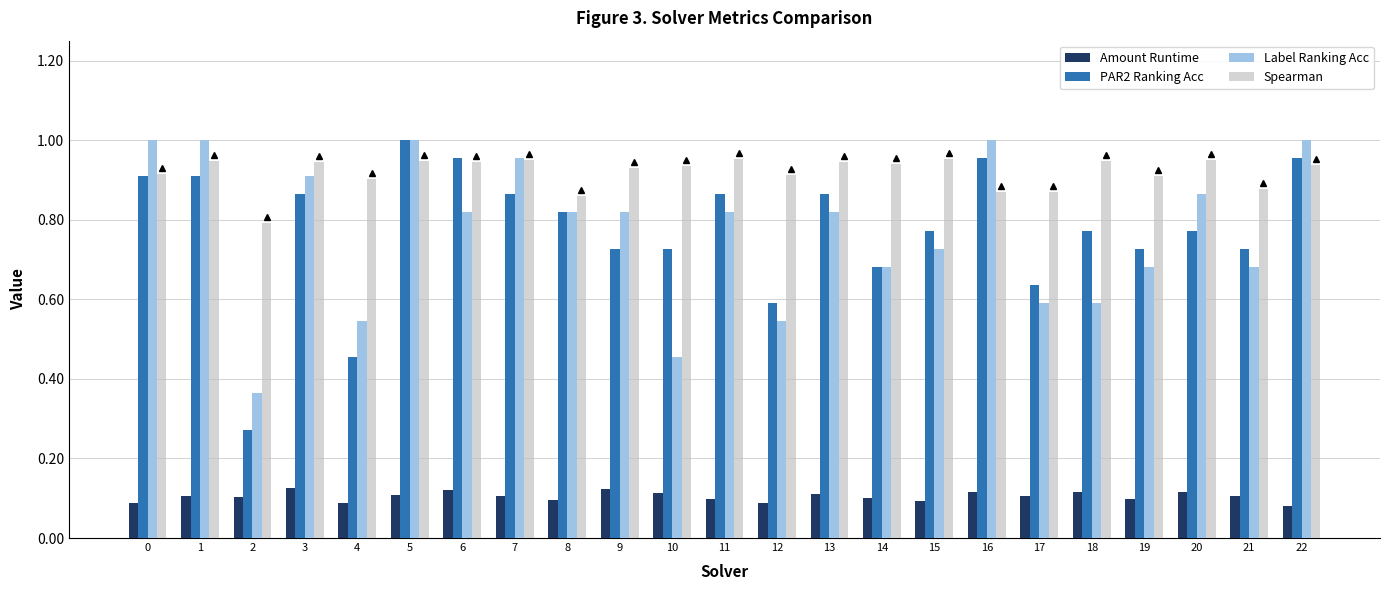

How many data points does each series have?

23